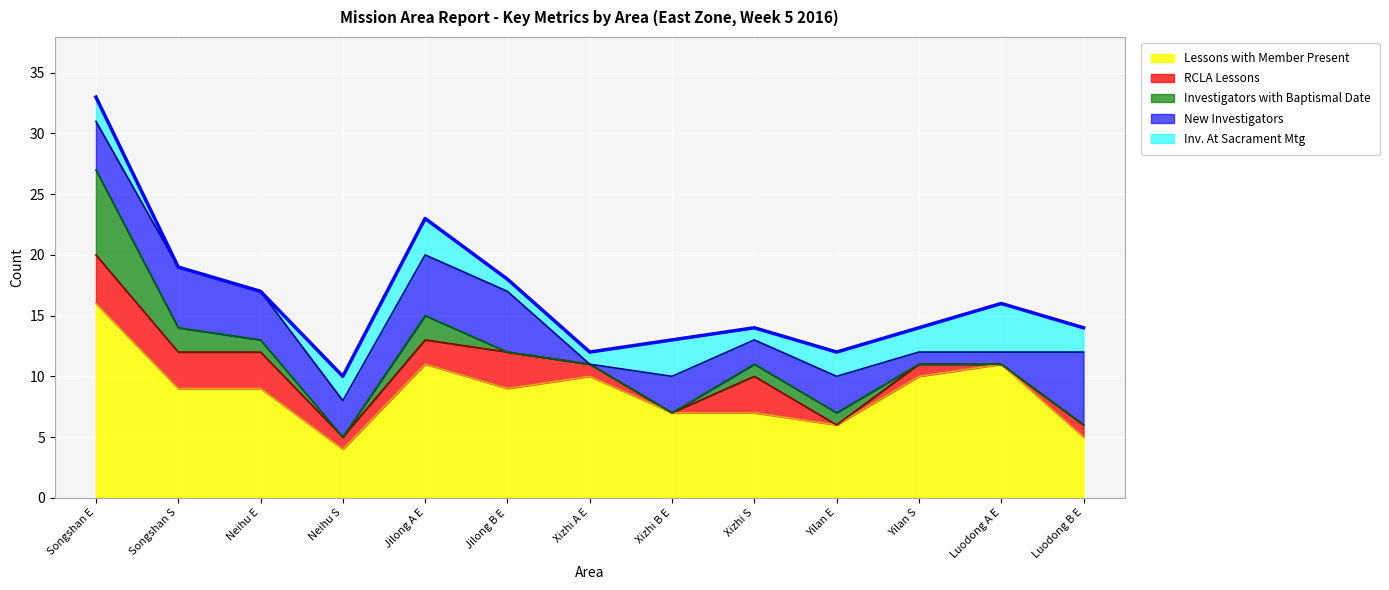

What is the total value across all series at Songshan E?

33